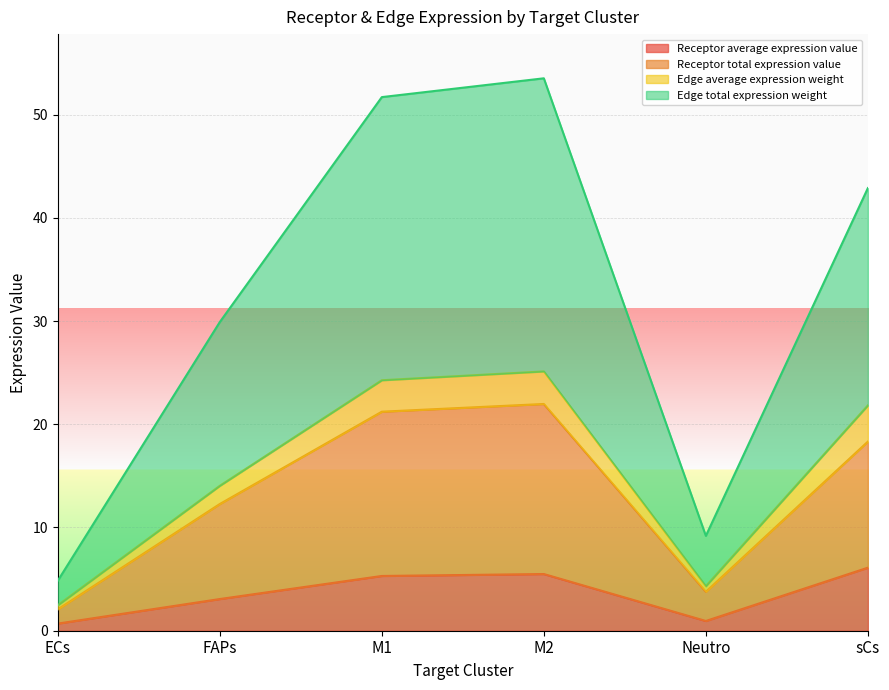

At which category does Edge total expression weight reach its first local valley?

Neutro